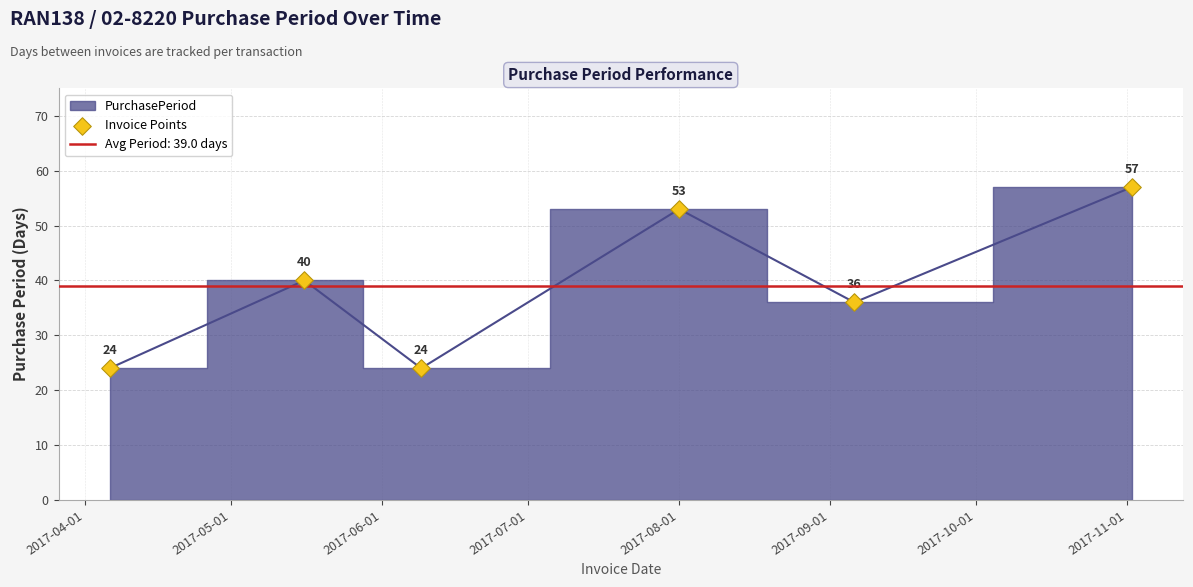

Which has a higher value, 2017-07-01 or 2017-09-01?

2017-09-01